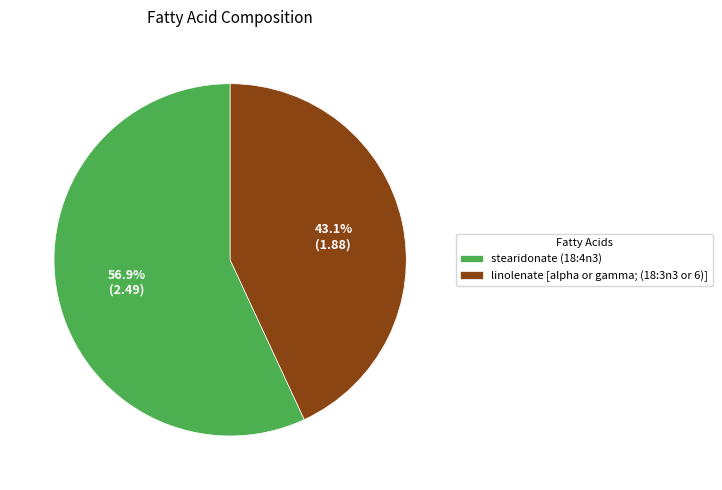

The linolenate [alpha or gamma; (18:3n3 or 6)] slice represents 43% of the pie. True or false?

True